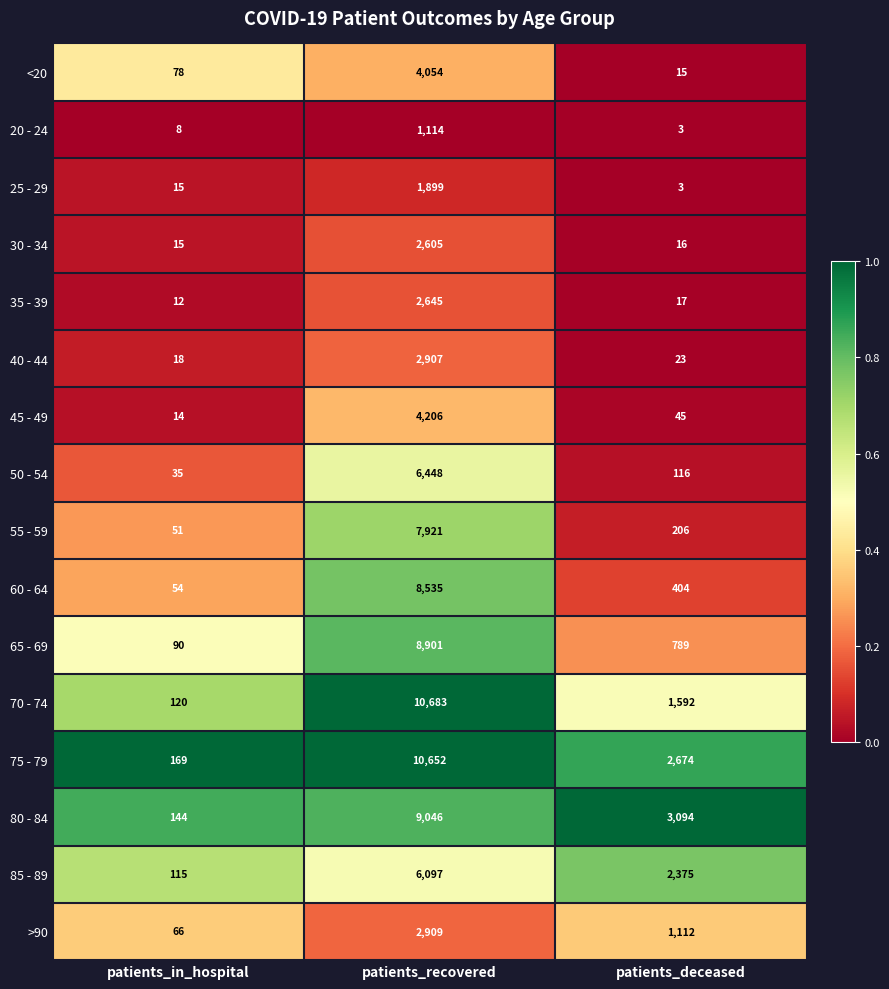

Is it true that 85 - 89 equals 6097 at patients_recovered?

True